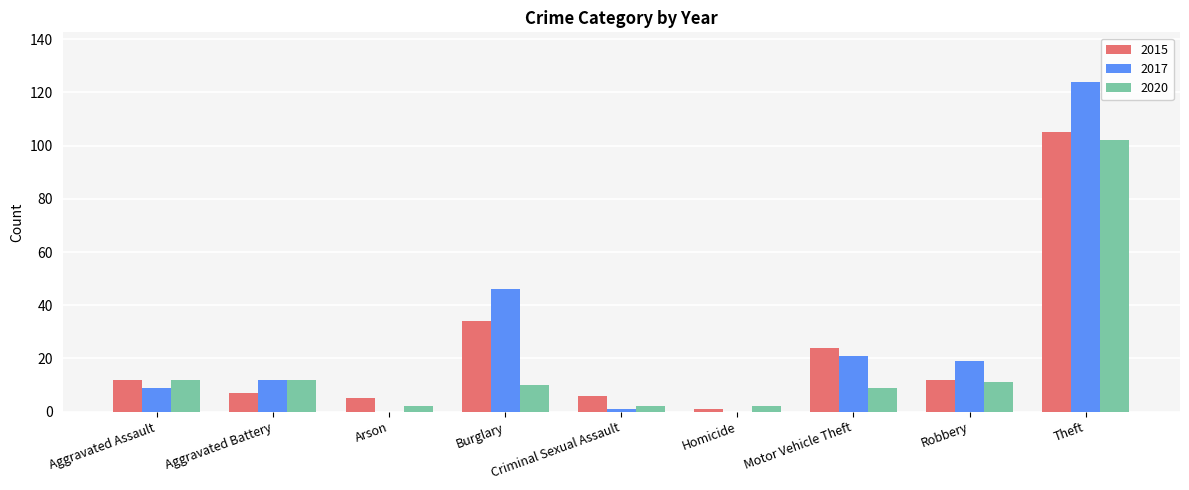

Reading left to right, extract all data points from this chart.

2015: 12	7	5	34	6	1	24	12	105
2017: 9	12	0	46	1	0	21	19	124
2020: 12	12	2	10	2	2	9	11	102